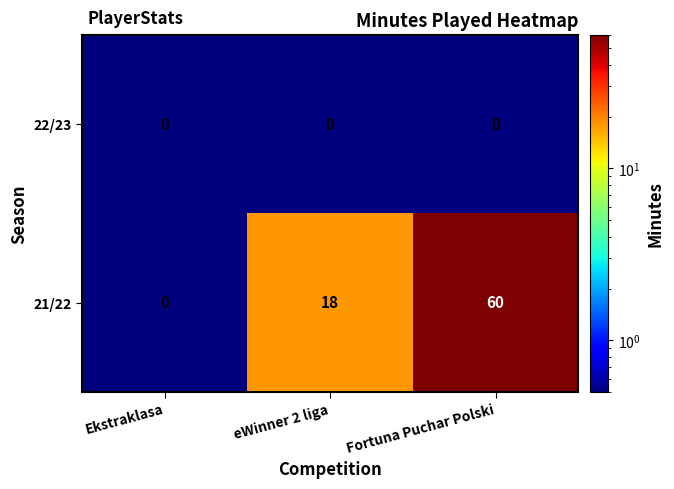

What is the difference between the maximum and second lowest values in the 21/22 series?

42